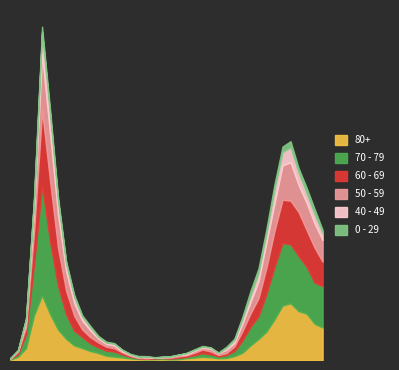

What is the maximum value for 50 - 59?

475